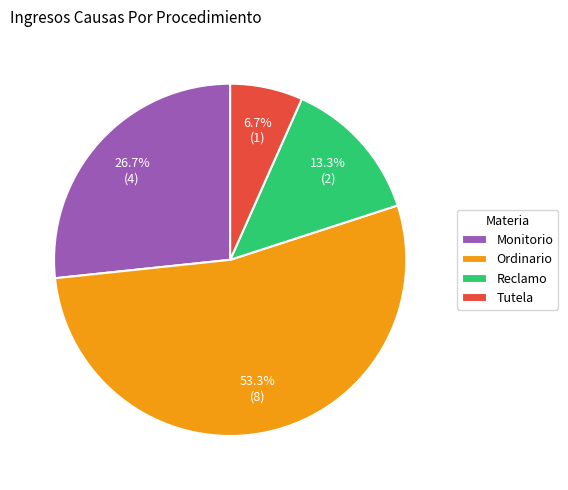

Does Ordinario account for over 50% of the chart?

Yes